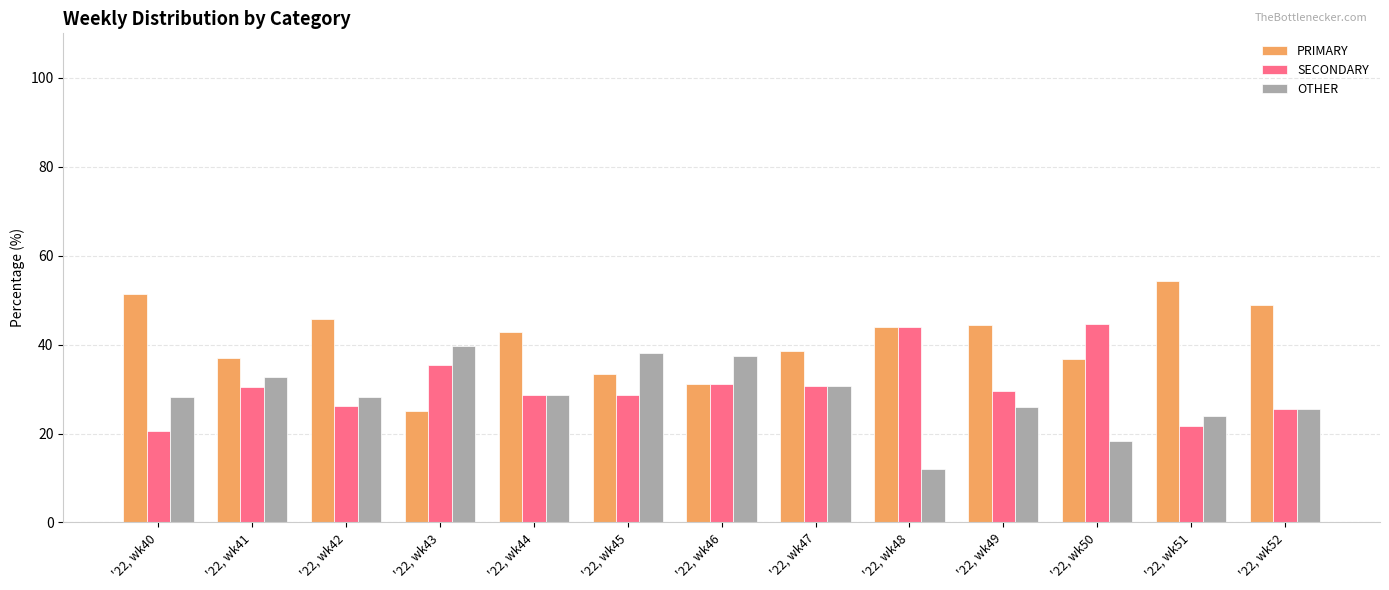

What is the difference between the highest and lowest values at '22, wk43?

14.6